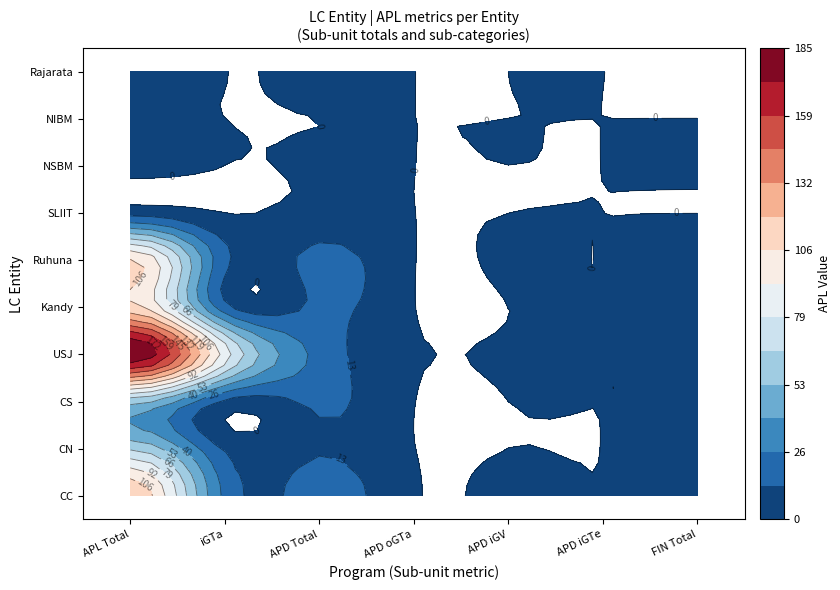

What is the sum of the USJ values at 0 and 5?

185